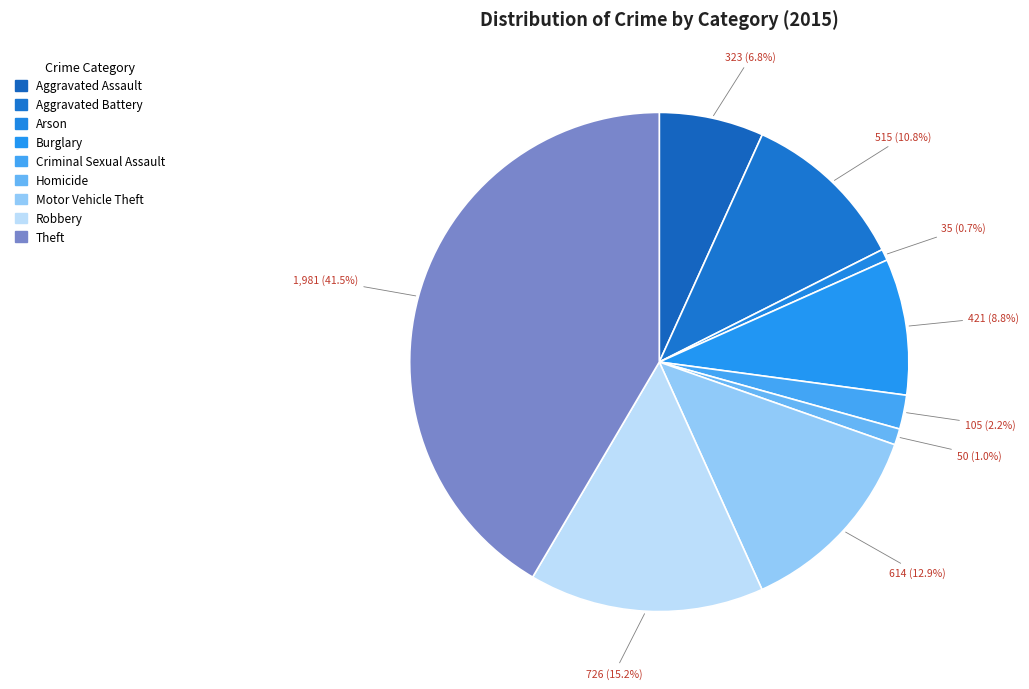

To the nearest percent, what is the average slice percentage?

11%